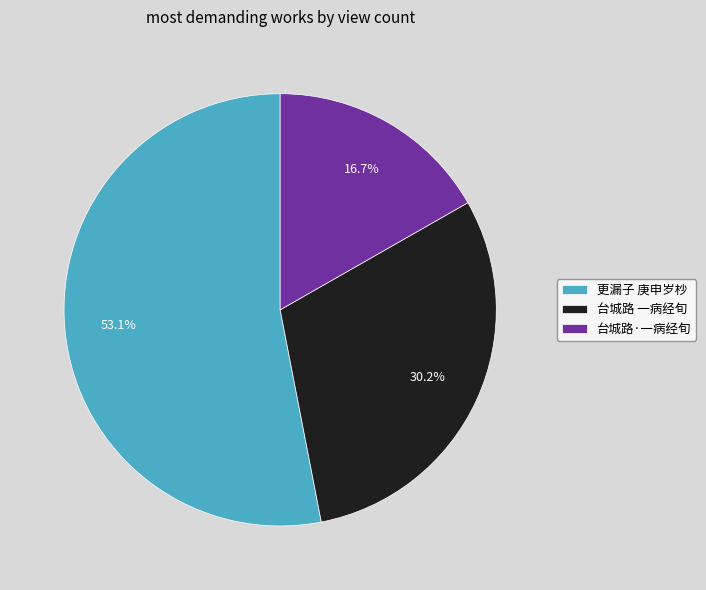

Between 台城路 一病经旬 and 更漏子 庚申岁杪, which is larger?

更漏子 庚申岁杪